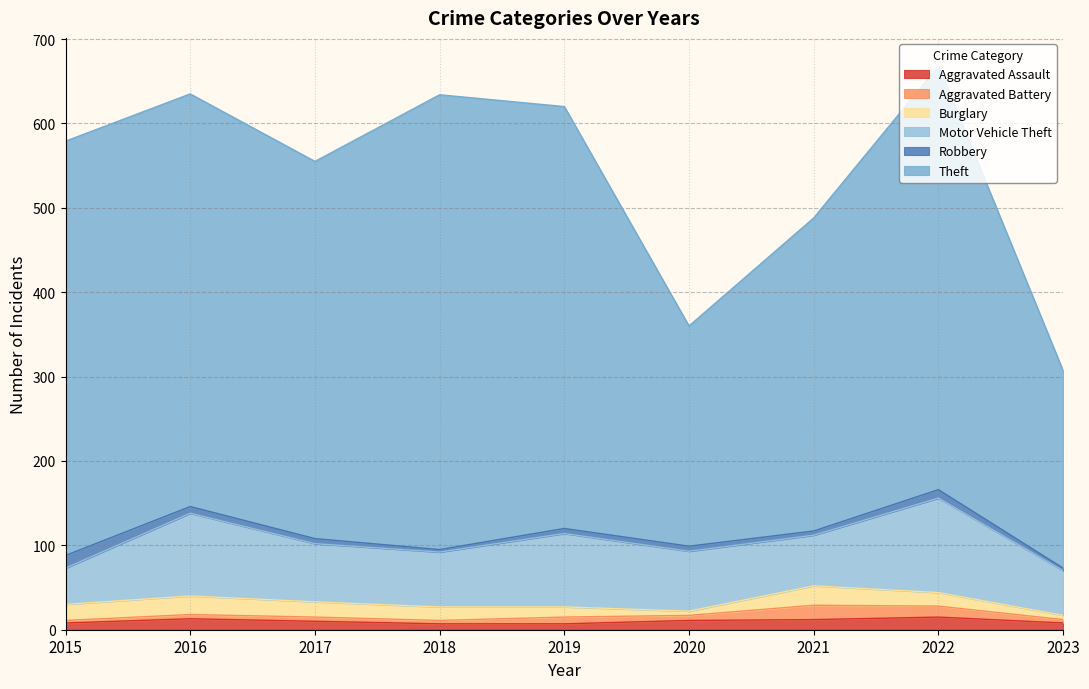

The Aggravated Assault series shows 12 at 2018. True or false?

False